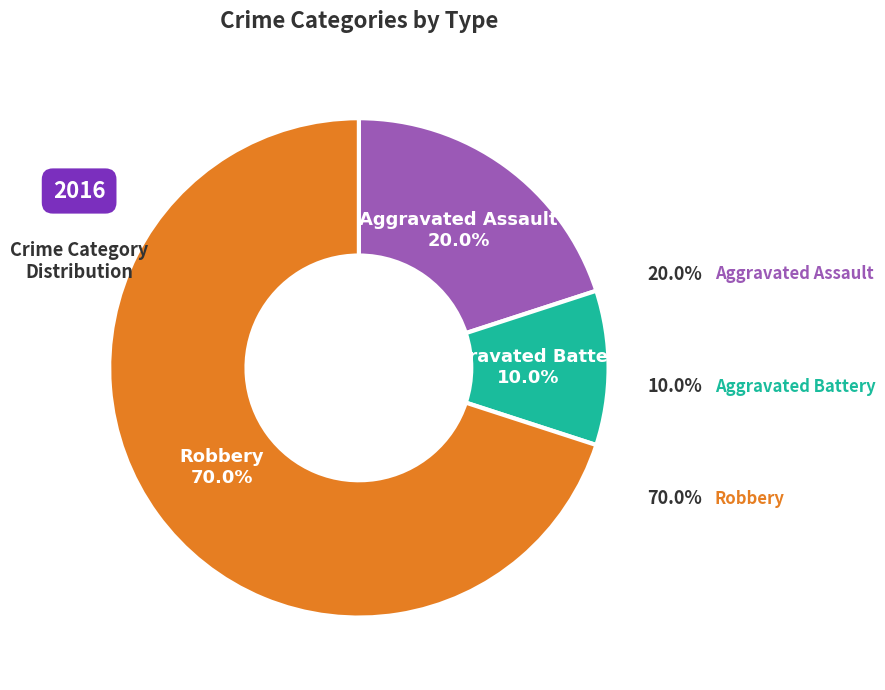

To the nearest percent, what is the combined percentage of Aggravated Battery and Aggravated Assault?

30%